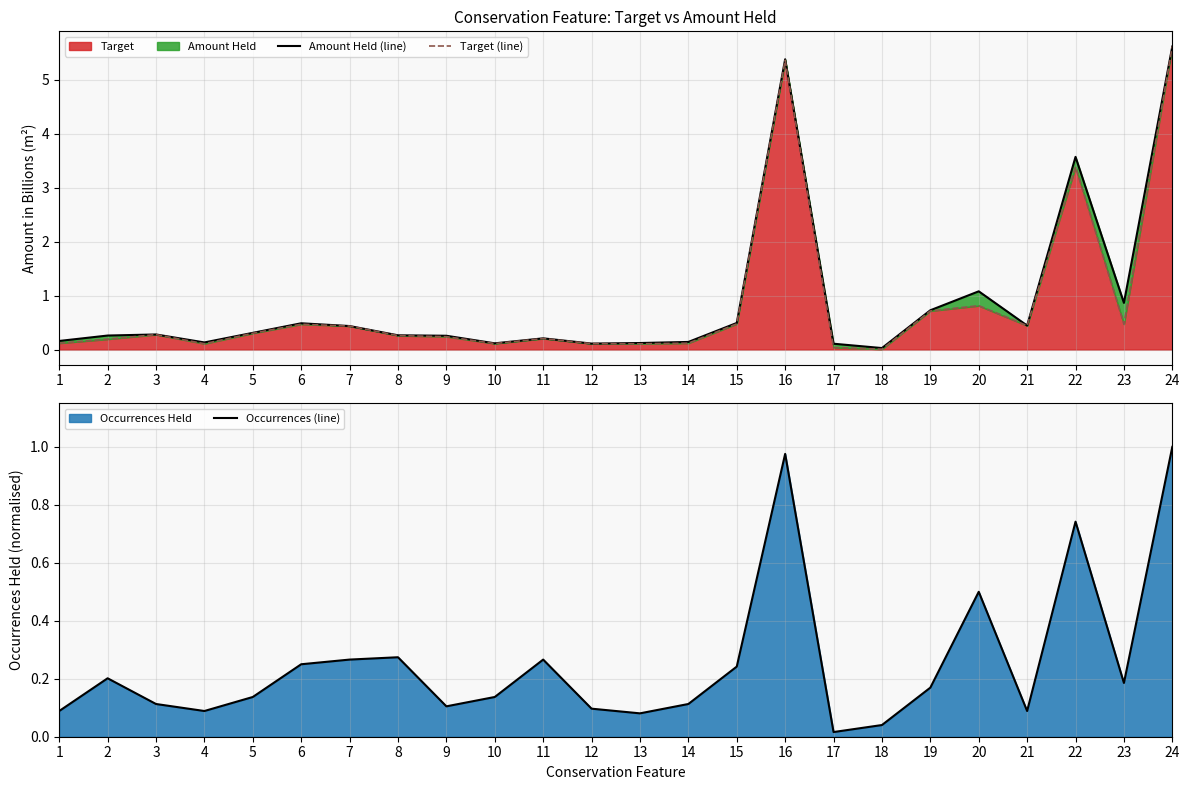

At which category is the sum across all series the highest?

24